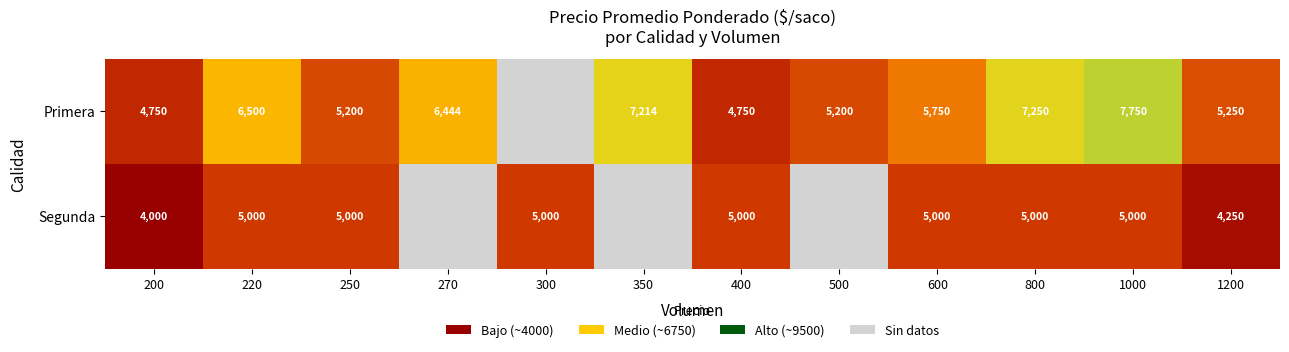

The value of Primera at 600 is 3396. True or false?

False